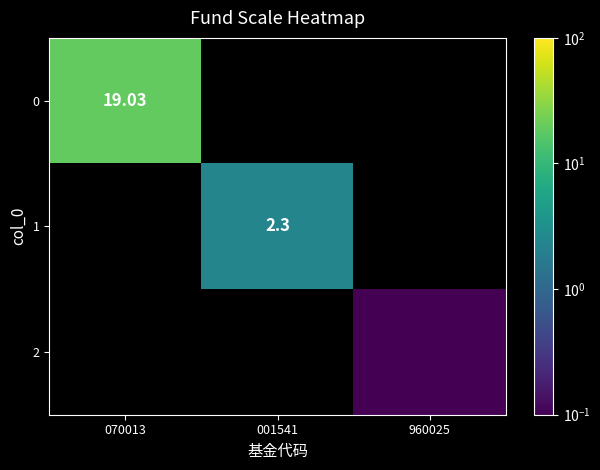

What is the average value of the 1 series?

0.8